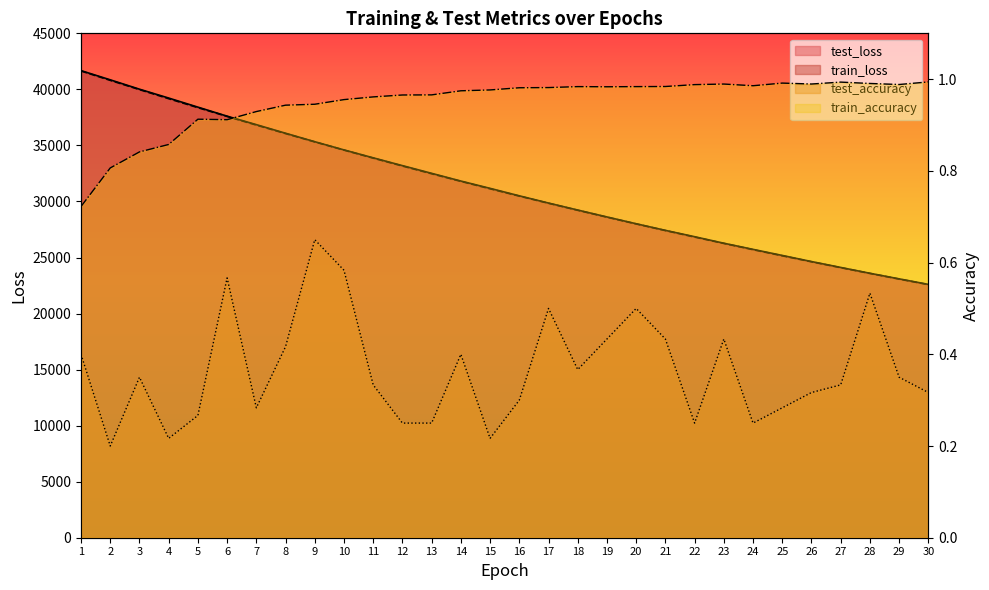

Rank the series by their maximum value, from lowest to highest.

test_accuracy, train_accuracy, train_loss, test_loss